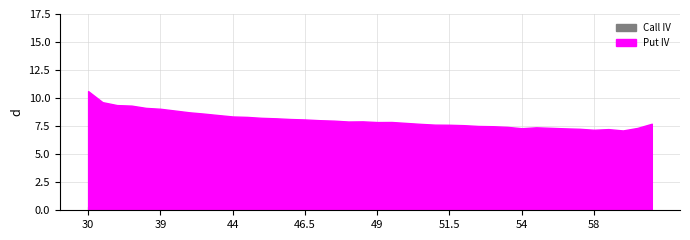

What are all the series names shown in the legend?

Call IV, Put IV